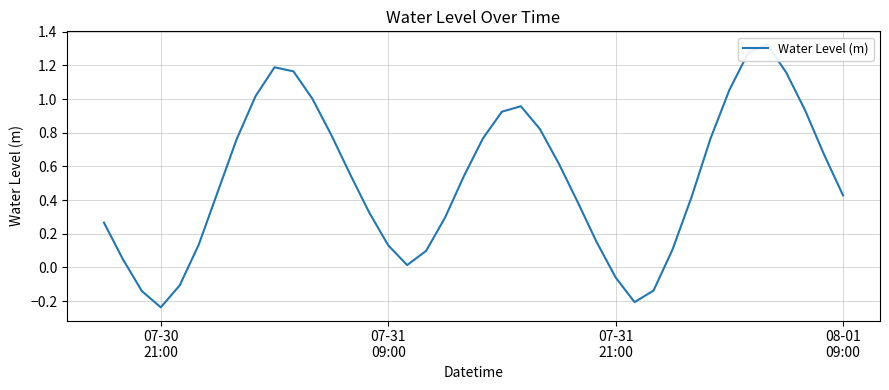

What is the maximum value shown in the chart?

1.3